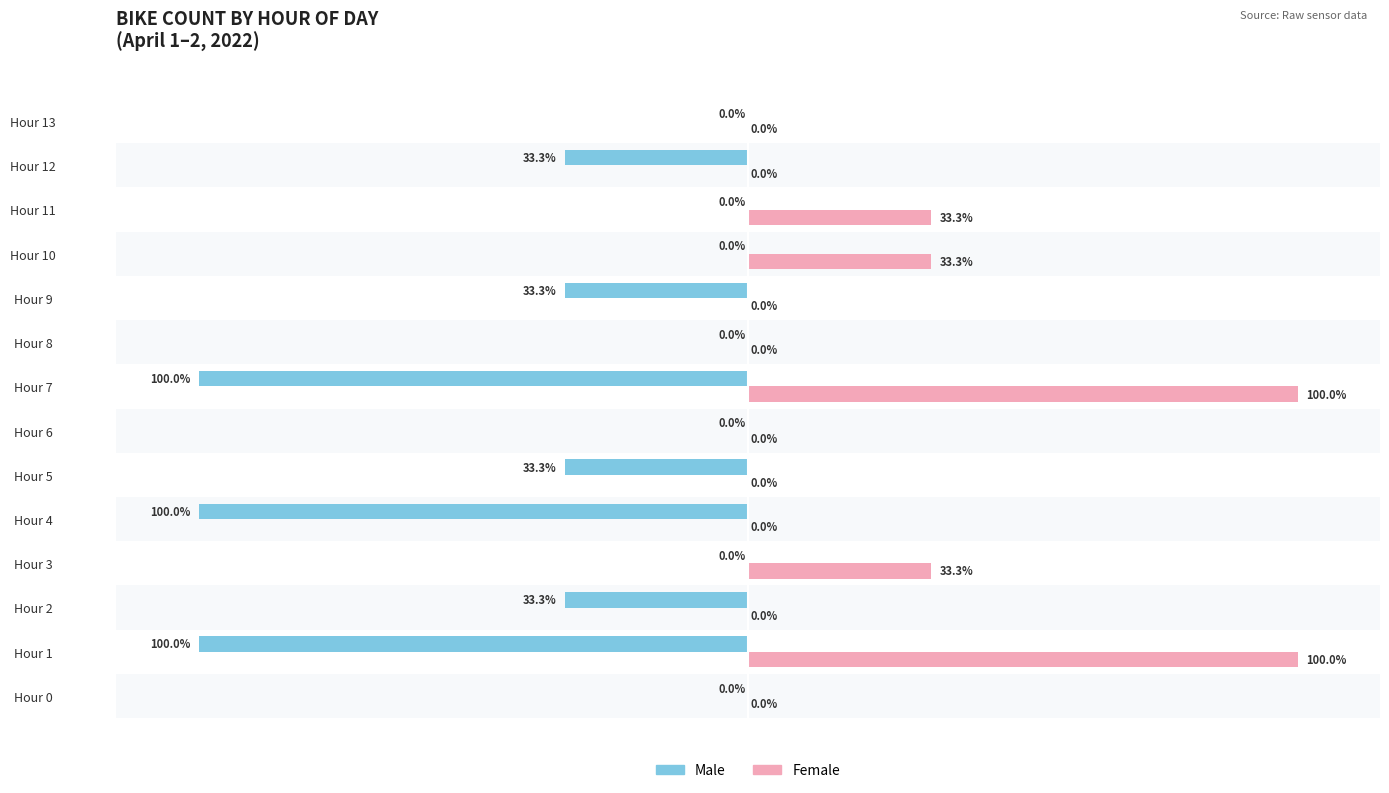

What is the maximum value shown in the chart?

100.0